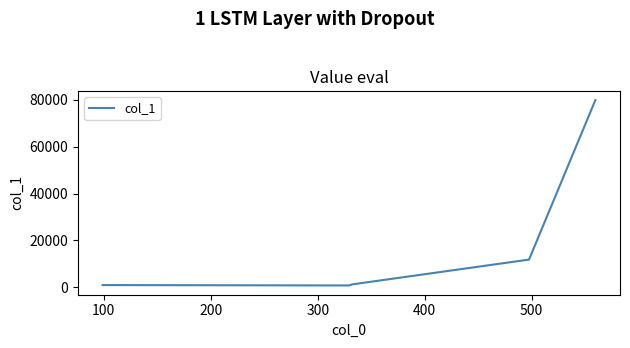

What is the greatest value displayed?

79799.7